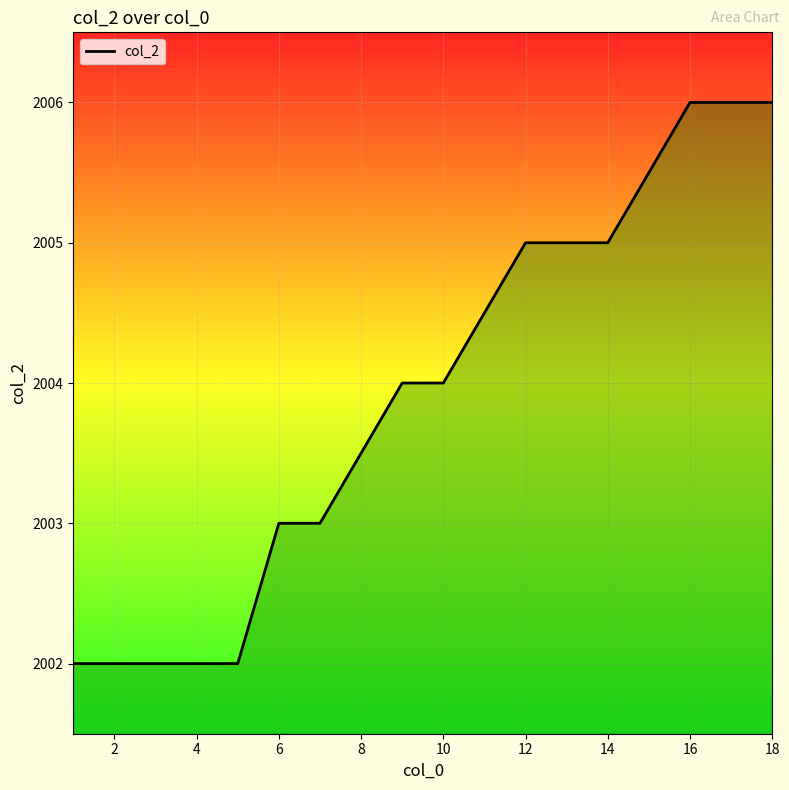

What is the sum of all values?

20040